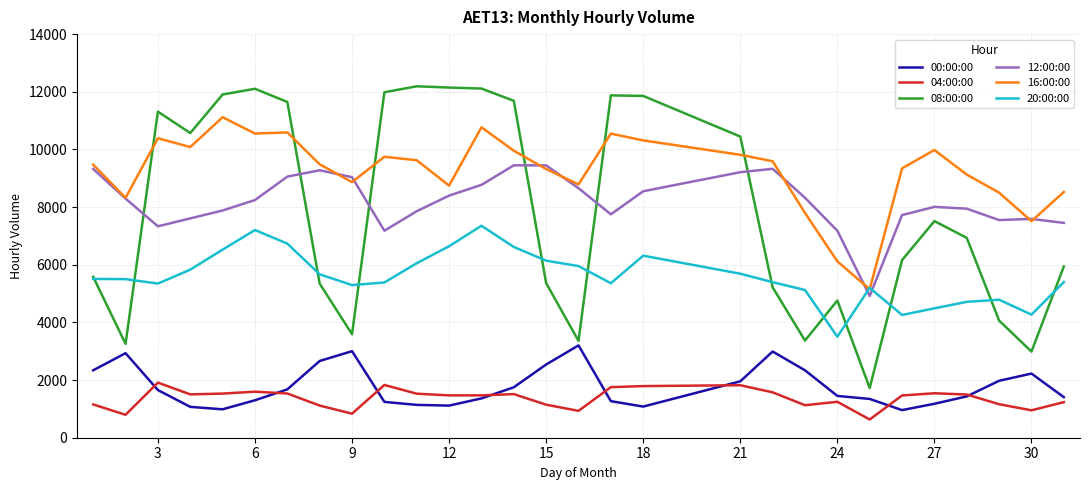

True or false: 20:00:00 and 00:00:00 cross at least once.

False